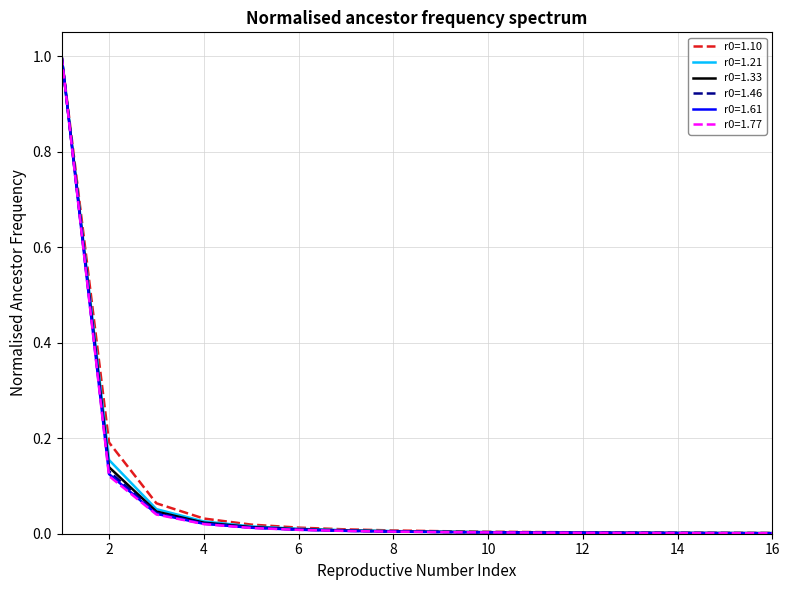

What is the maximum value shown in the chart?

1.0